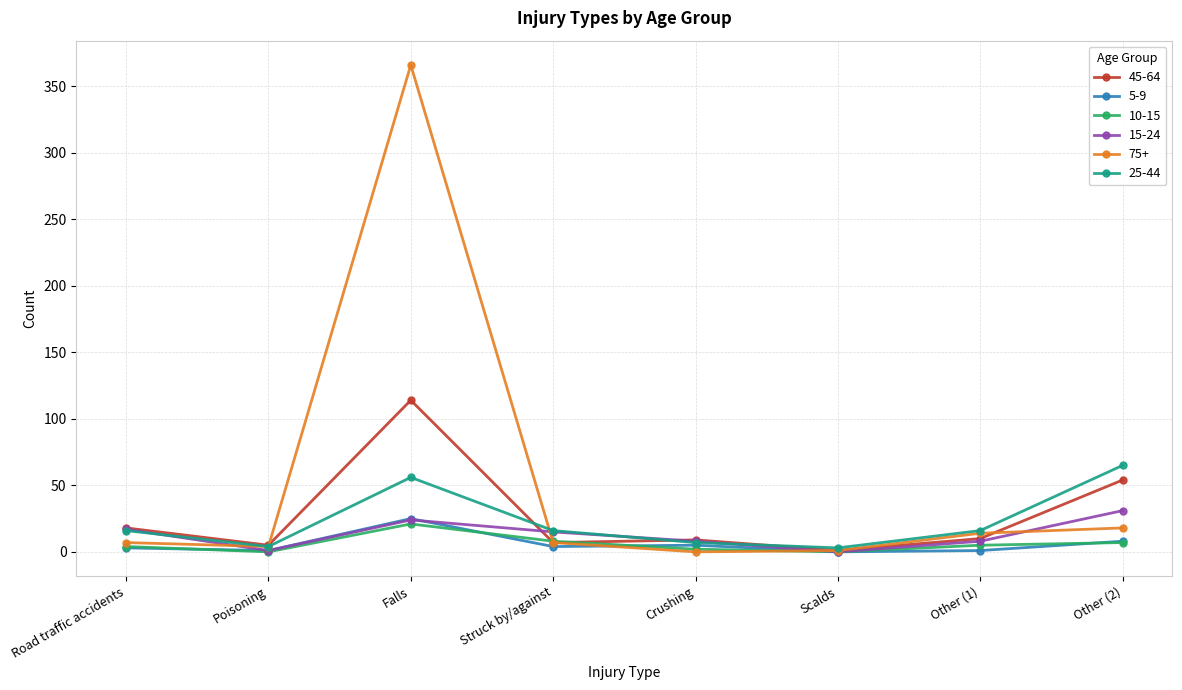

How many lines are shown in the chart?

6